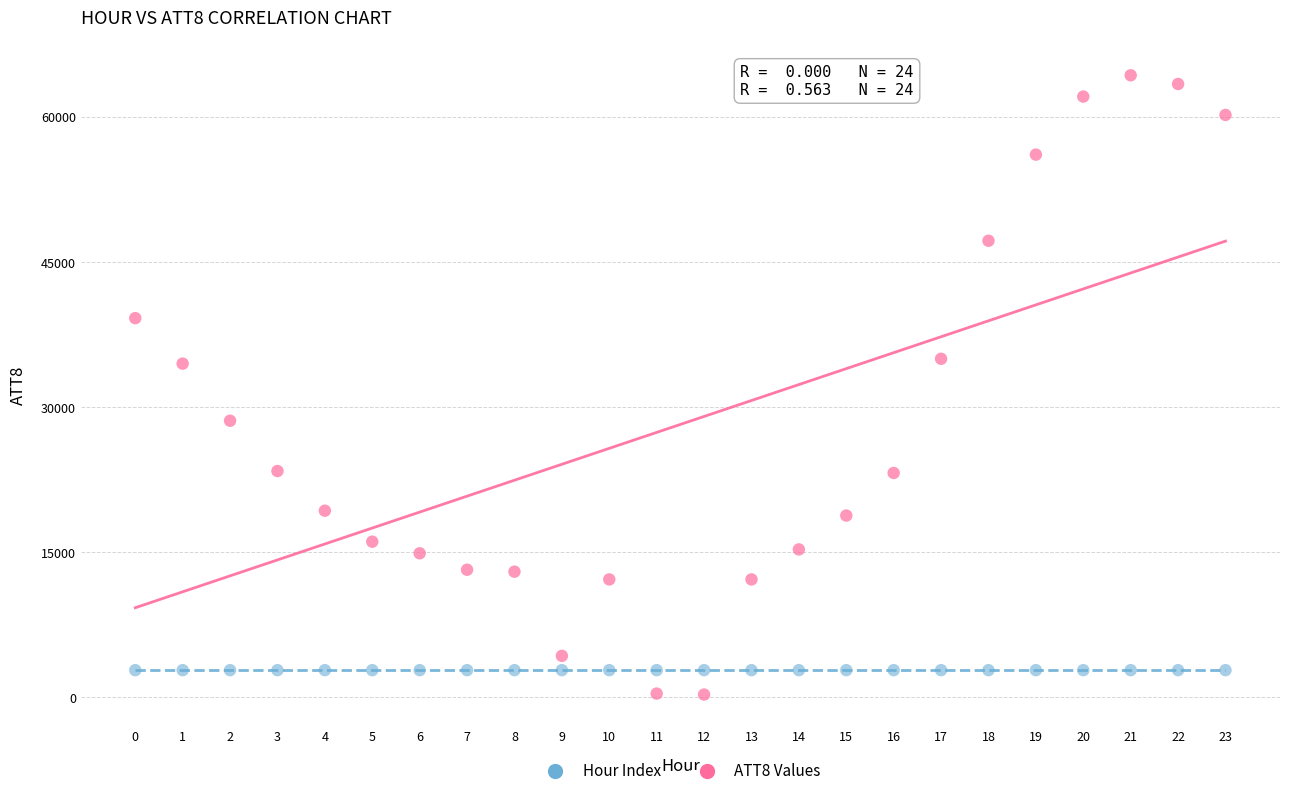

Which series reaches the maximum Y coordinate?

ATT8 Values